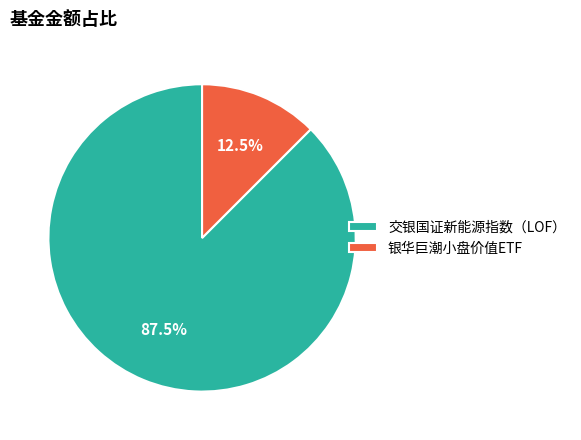

Approximately how many times larger is the value at 银华巨潮小盘价值ETF compared to 交银国证新能源指数（LOF）?

0.1